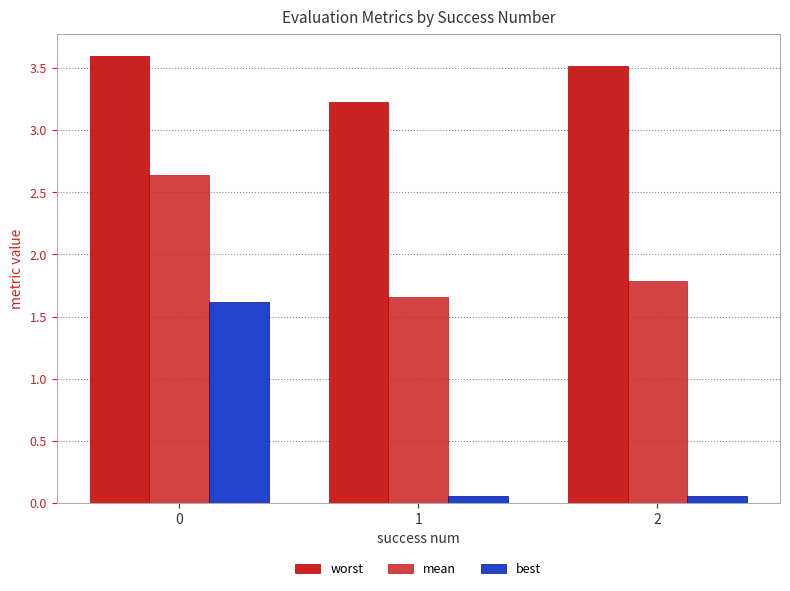

At which category does the chart reach its minimum across all series?

2